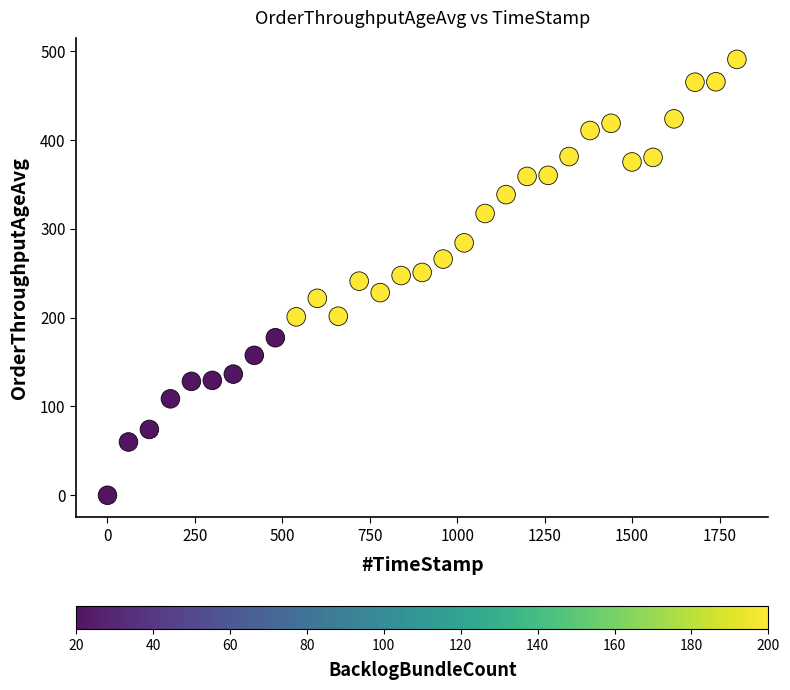

What is the range of Y values (max minus min)?

490.4